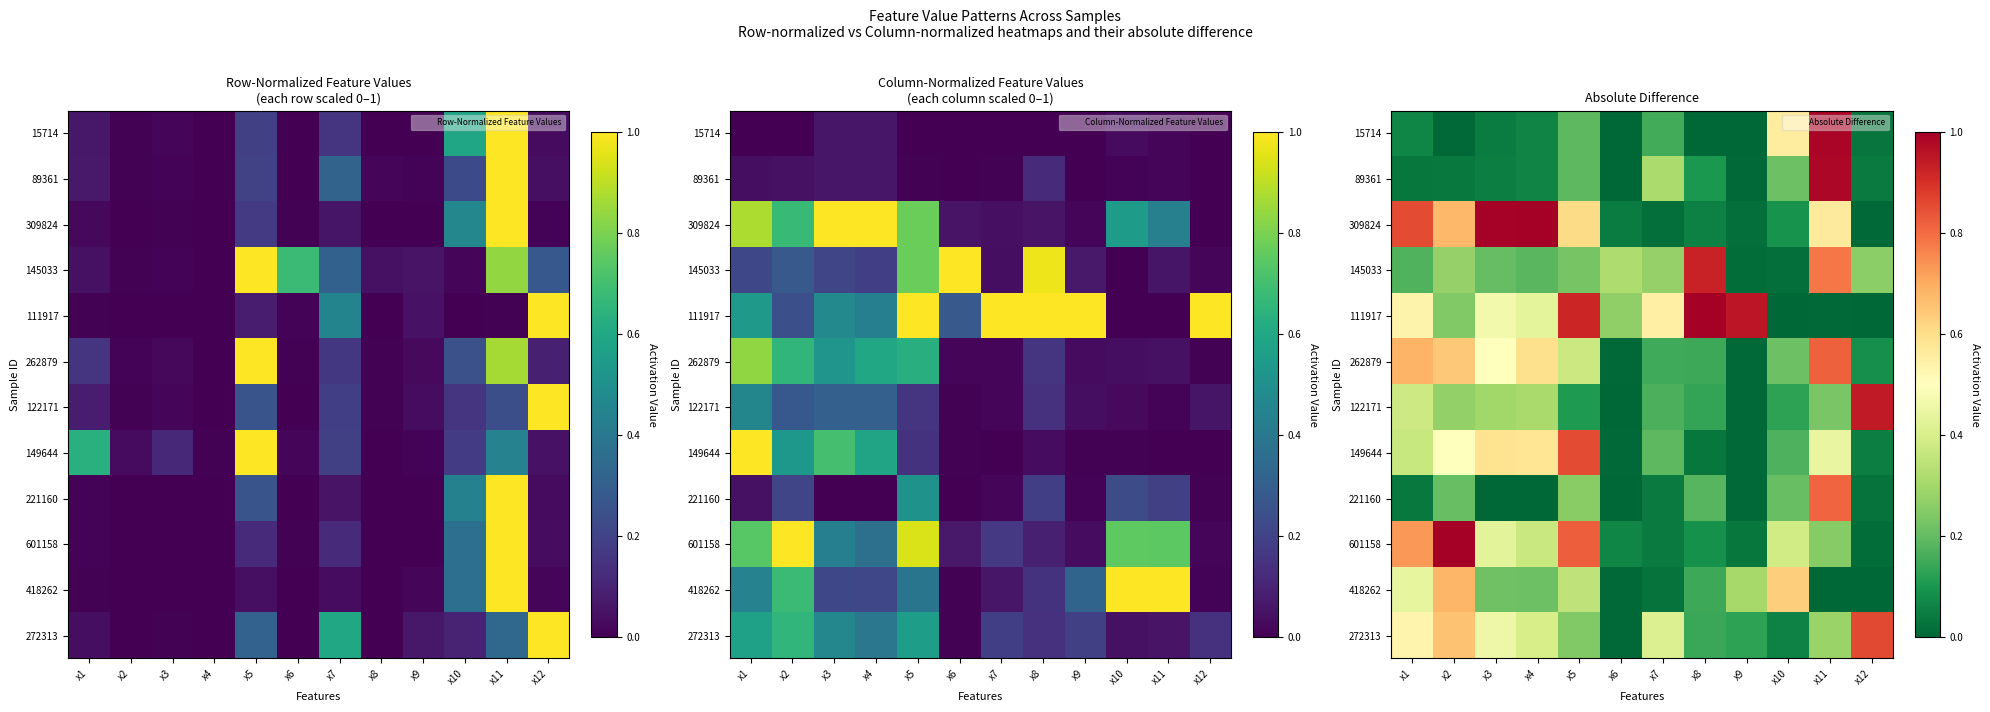

The 122171 series shows 0.0 at x9. True or false?

True